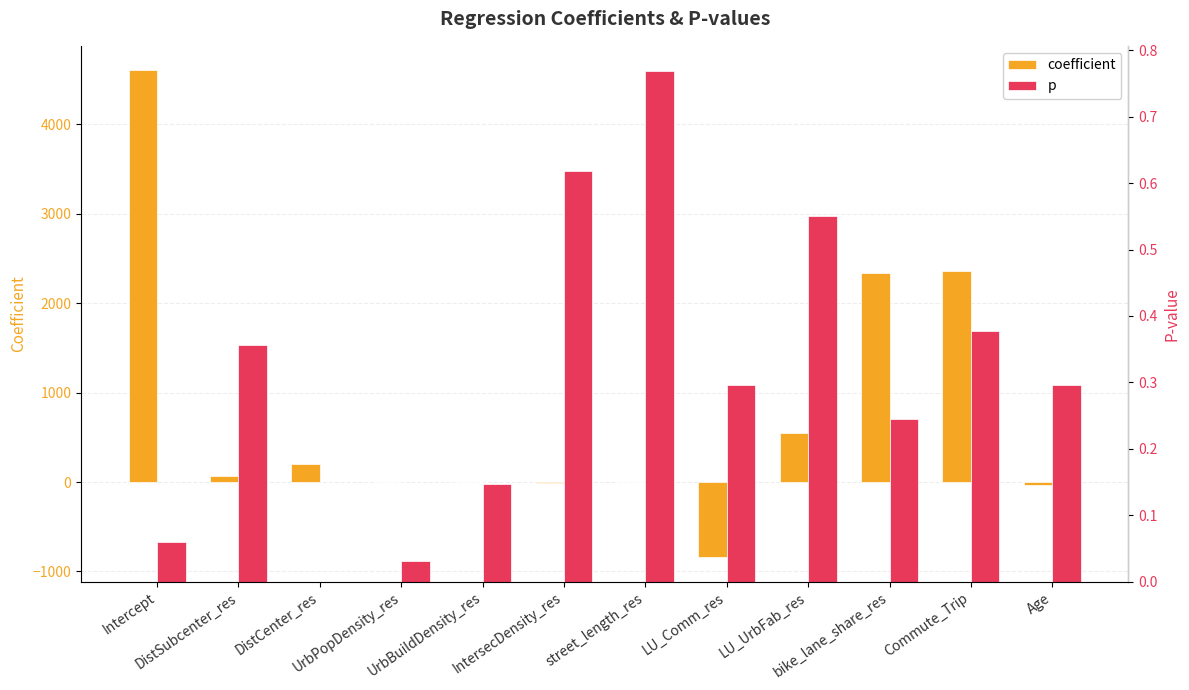

List the series in order of their peak value, highest first.

coefficient, p